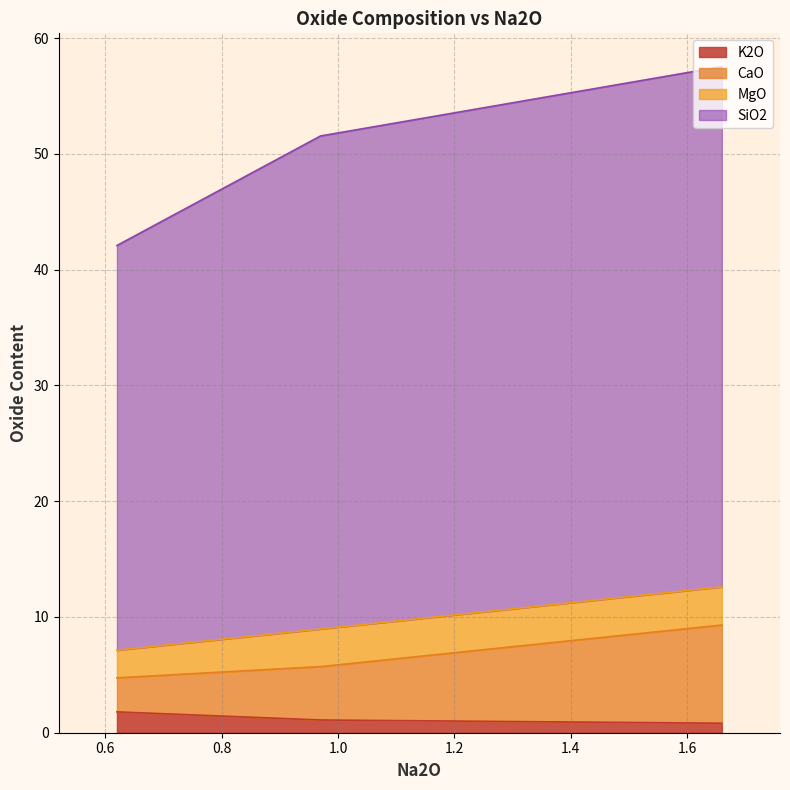

Which has a higher value, 1.66 or 0.97?

0.97